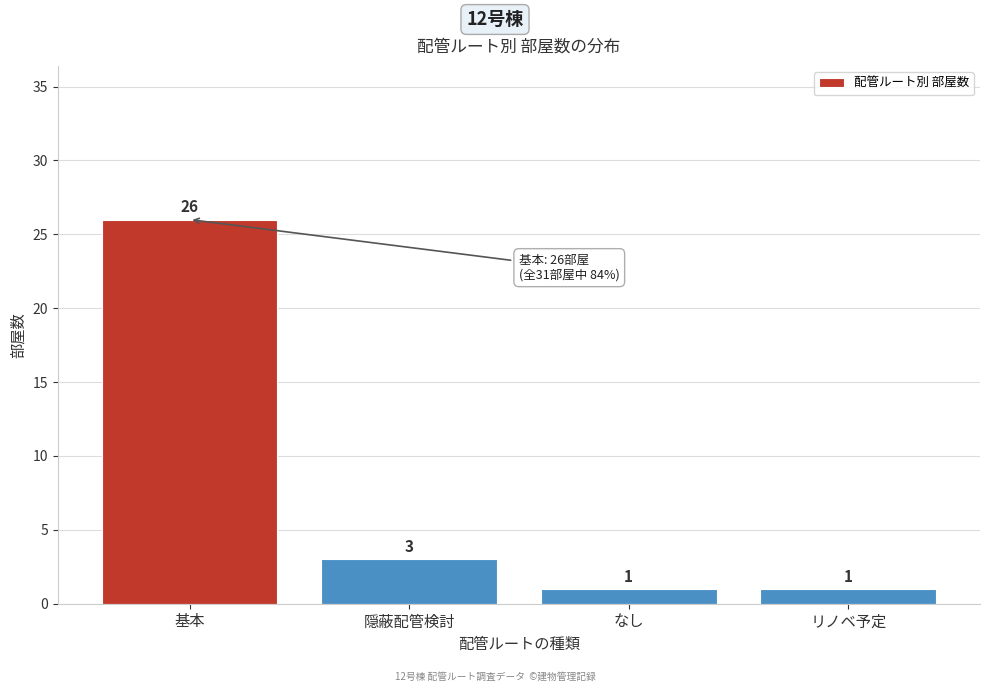

Reading left to right, list all the values displayed in this chart.

基本=26	隠蔽配管検討=3	なし=1	リノベ予定=1